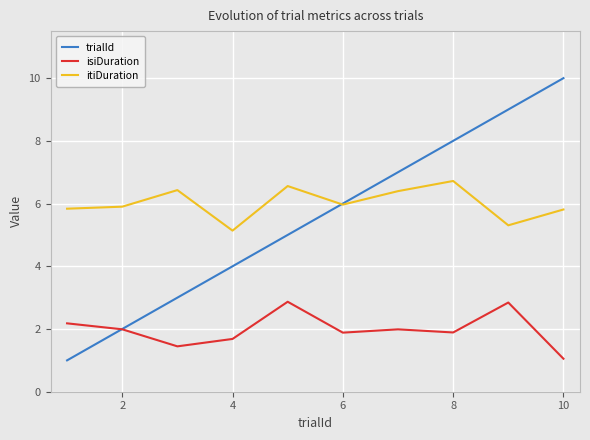

Which series has the largest total across all categories?

itiDuration